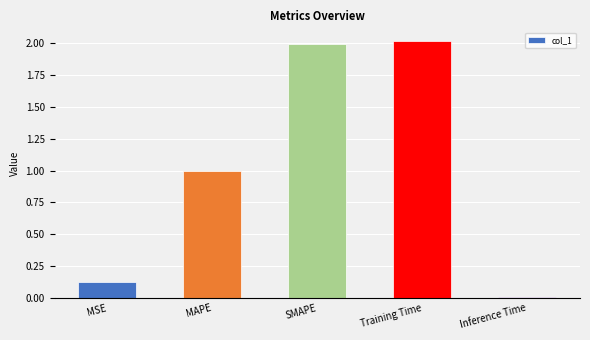

What is the difference between the maximum and minimum values?

2.0